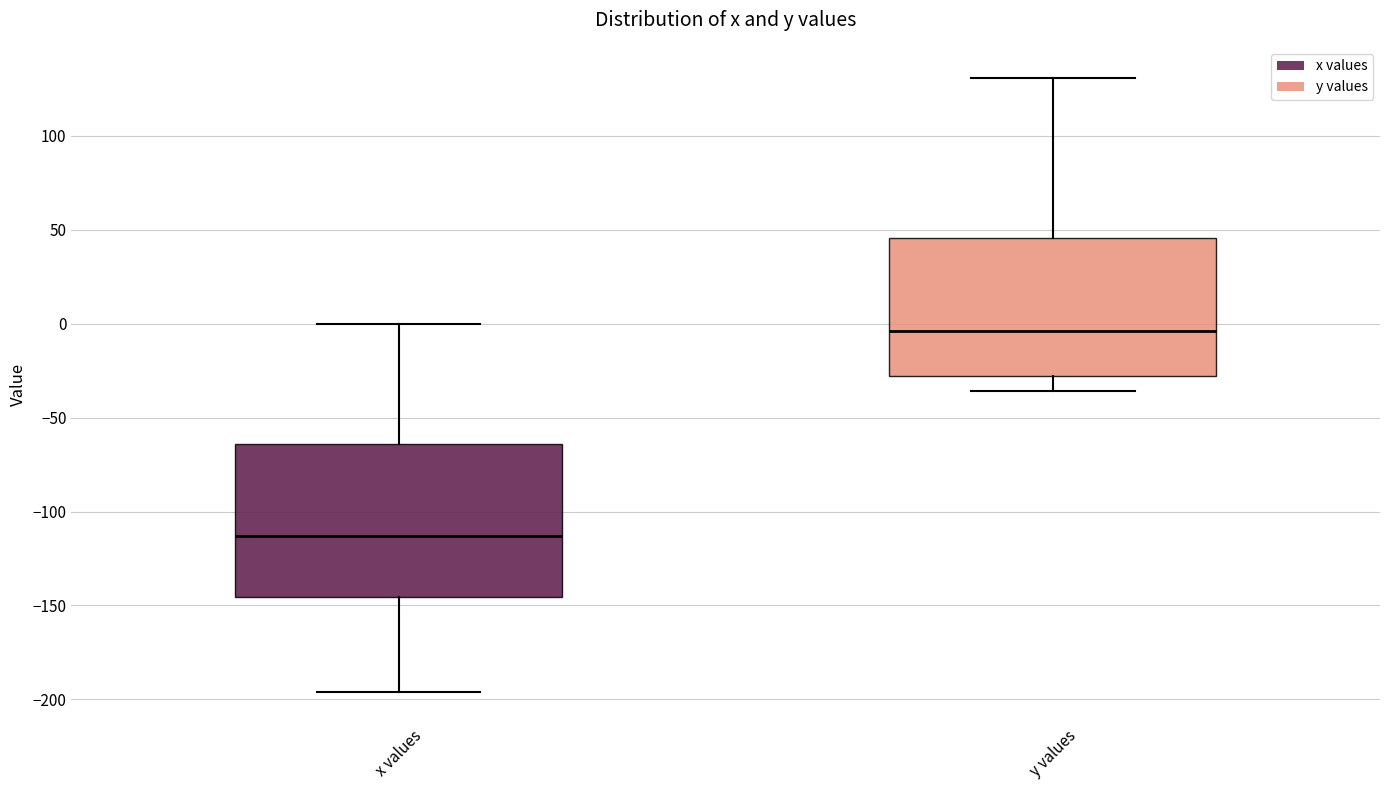

Where does the upper whisker of the box for y values end on the y-axis? The values are not printed on the chart, so give them approximately, as read against the axis.

130